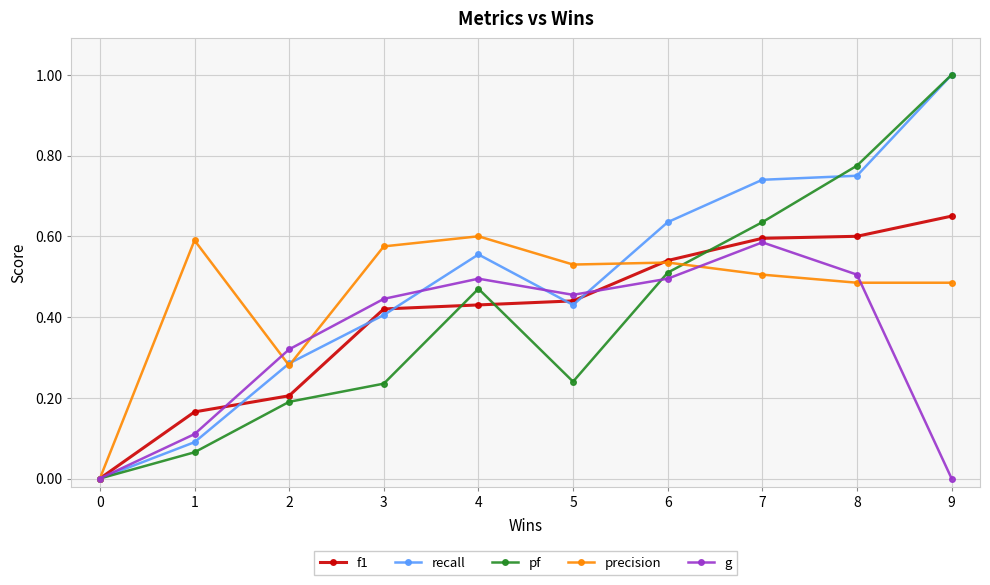

What is the sum of the precision values at 1 and 7?

1.1